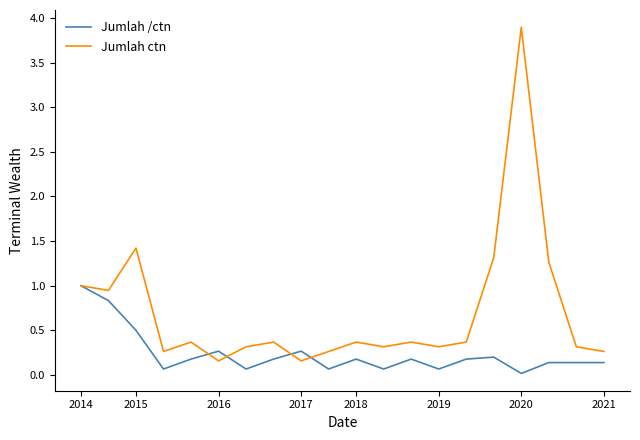

True or false: Jumlah /ctn has more than 0 points higher than both neighbors.

True